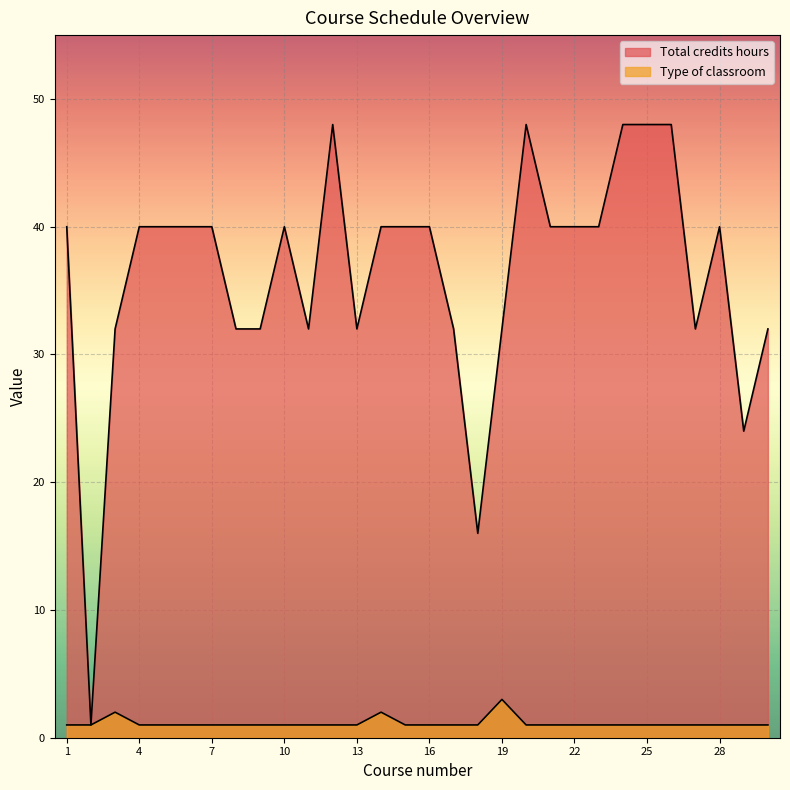

Reading right to left, extract all data points from this chart.

Total credits hours: 30=32	29=24	28=40	27=32	26=48	25=48	24=48	23=40	22=40	21=40	20=48	19=32	18=16	17=32	16=40	15=40	14=40	13=32	12=48	11=32	10=40	9=32	8=32	7=40	6=40	5=40	4=40	3=32	2=1	1=40
Type of classroom: 30=1	29=1	28=1	27=1	26=1	25=1	24=1	23=1	22=1	21=1	20=1	19=3	18=1	17=1	16=1	15=1	14=2	13=1	12=1	11=1	10=1	9=1	8=1	7=1	6=1	5=1	4=1	3=2	2=1	1=1